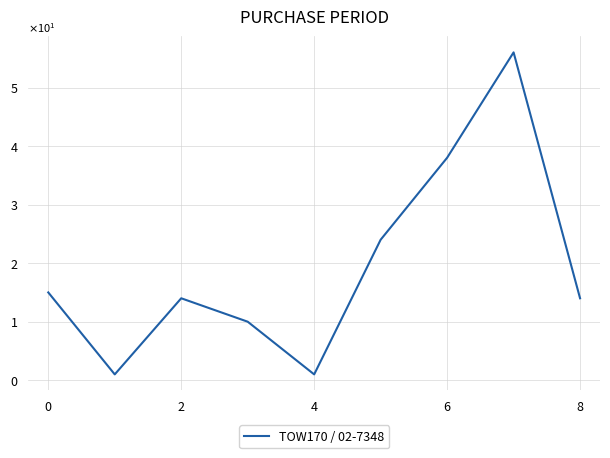

How many points are higher than both their immediate neighbors (excluding endpoints)?

2